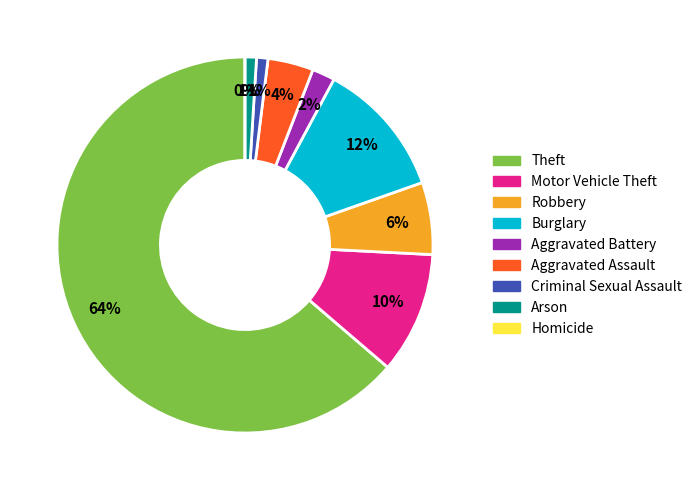

To the nearest percent, what is the difference between the Aggravated Battery and Homicide slice percentages?

2%